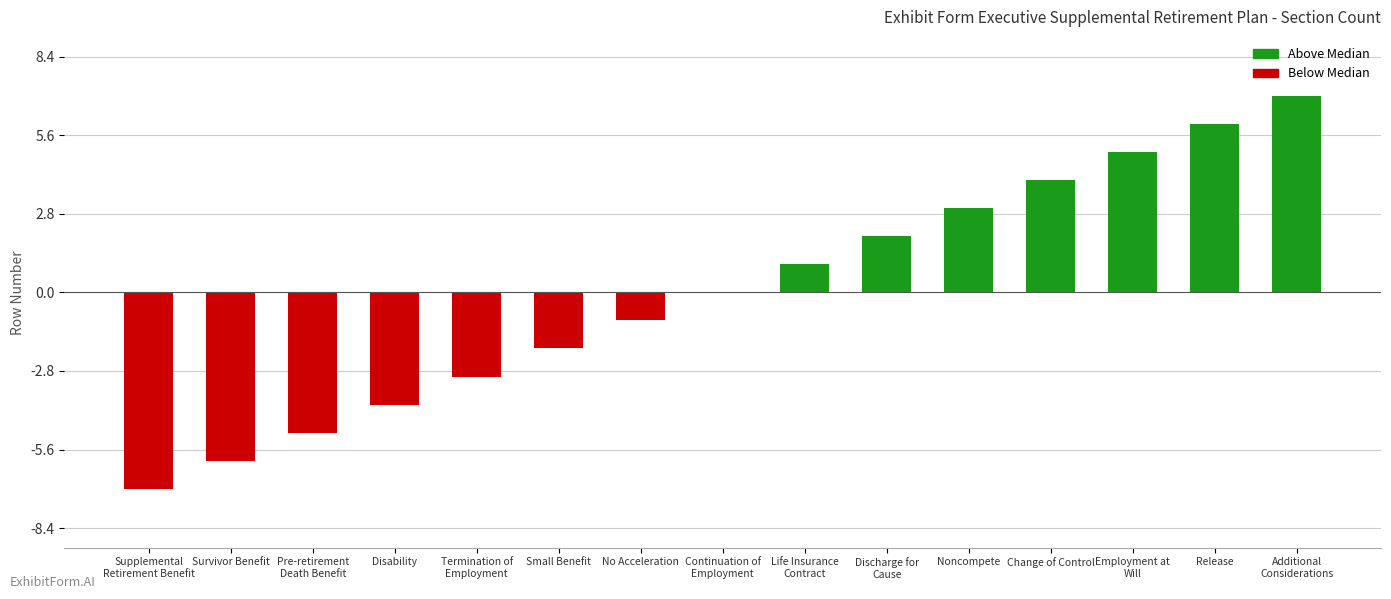

What is the sum of the values at Additional
Considerations and Continuation of
Employment?

7